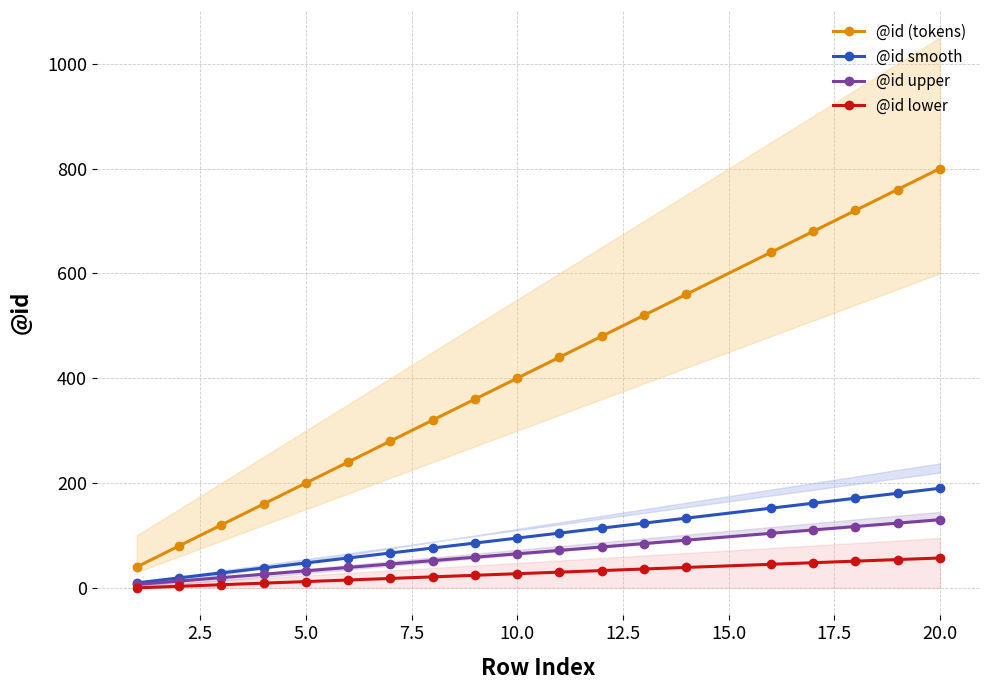

True or false: @id upper and @id (tokens) cross at least once.

False